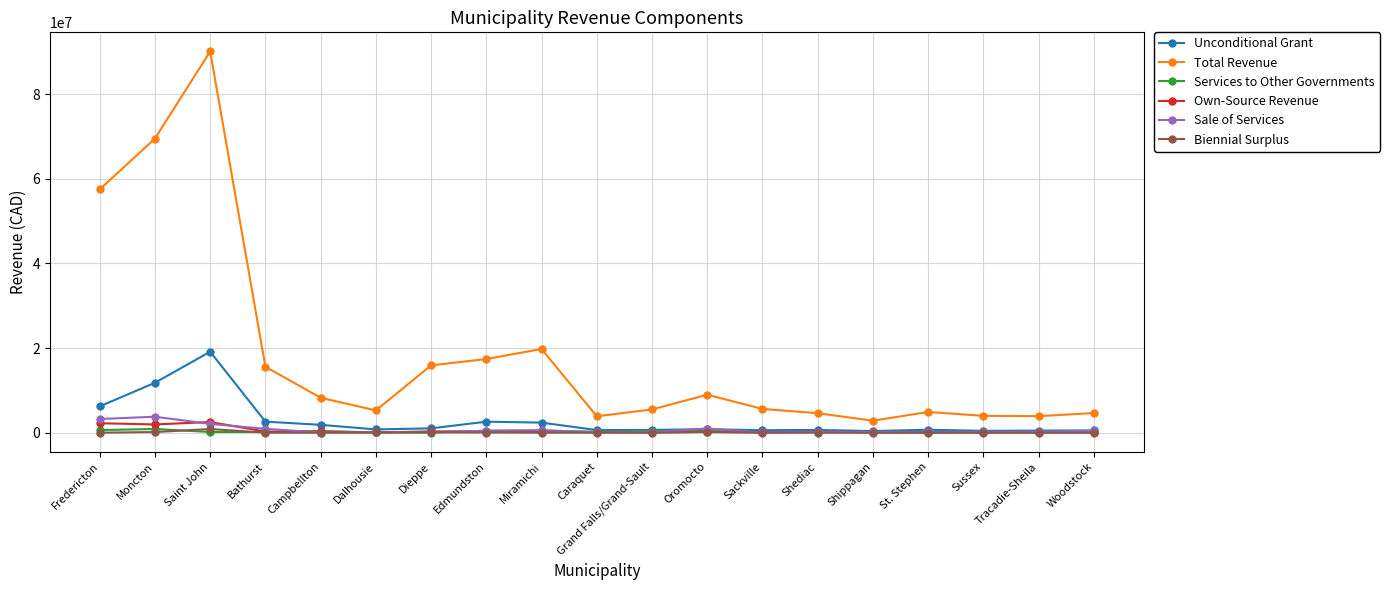

True or false: Unconditional Grant and Total Revenue cross at least once.

False